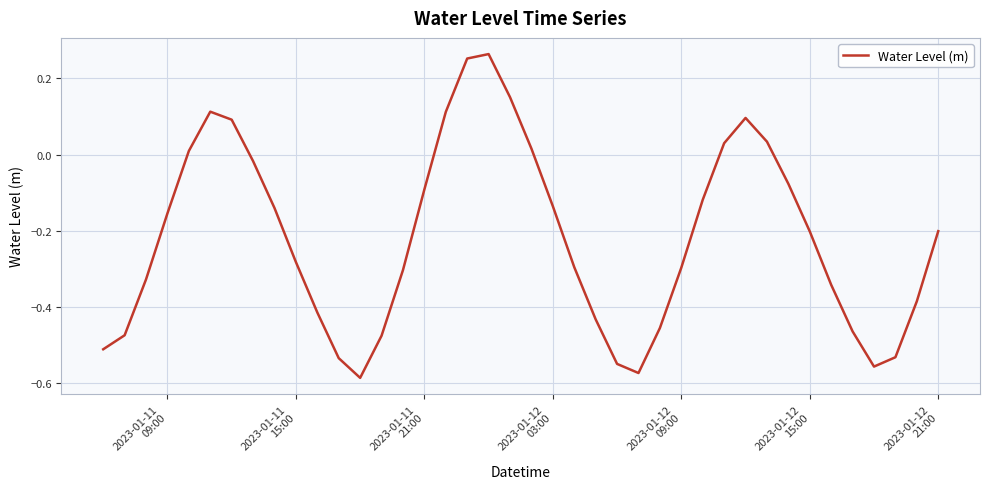

What is the difference between the maximum and minimum values?

0.9